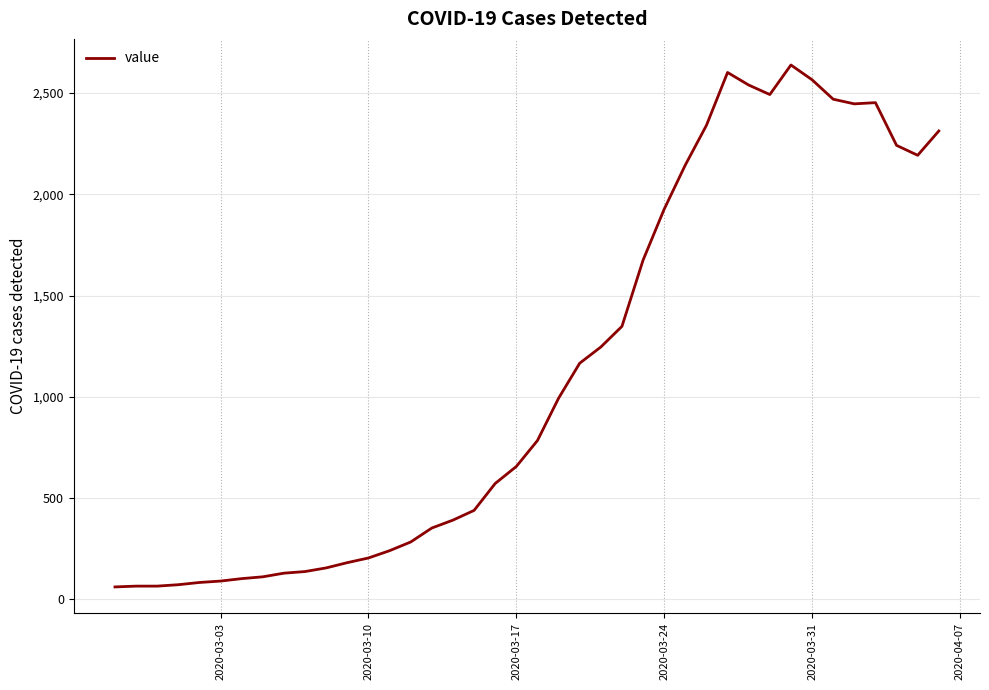

What is the difference between the maximum and minimum values?

2578